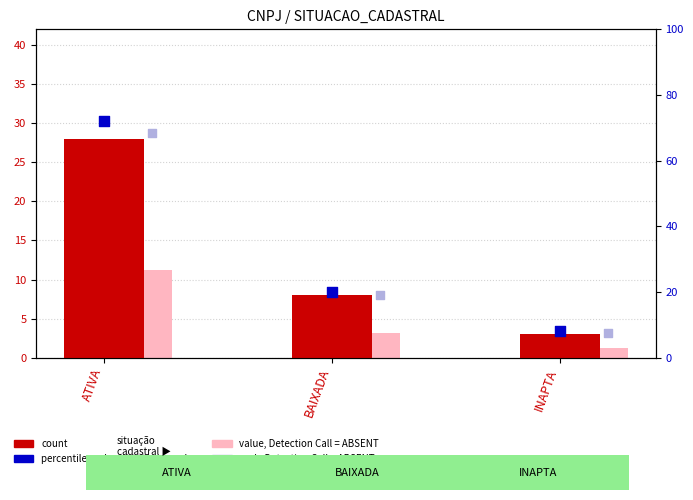

Which series contains the highest Y value?

percentile rank within the sample